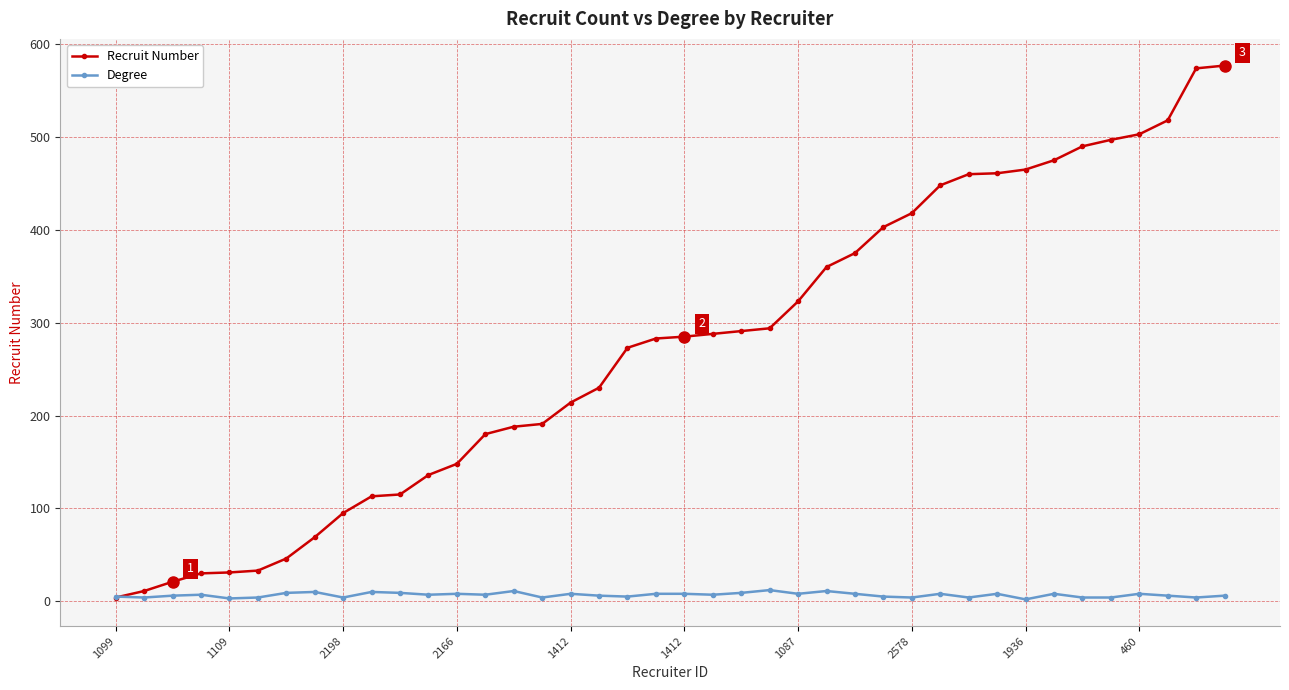

Which series has the largest total across all categories?

Recruit Number